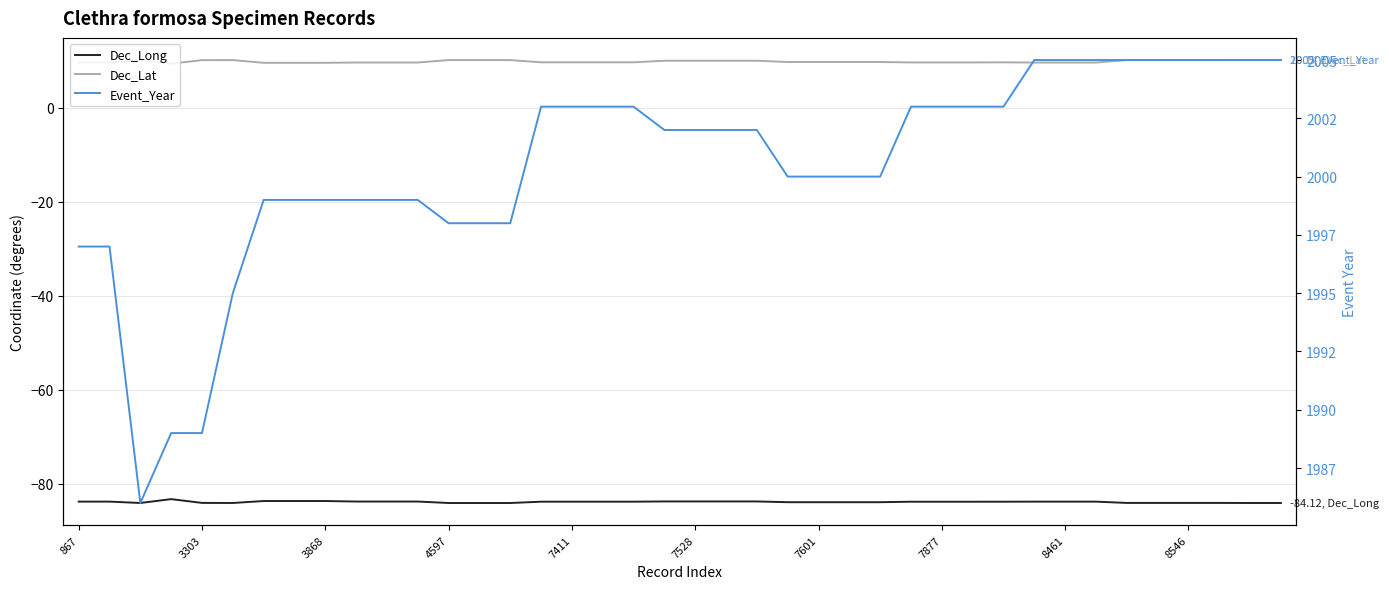

What is the value of the Dec_Long point at the 30th from the left?

-83.8